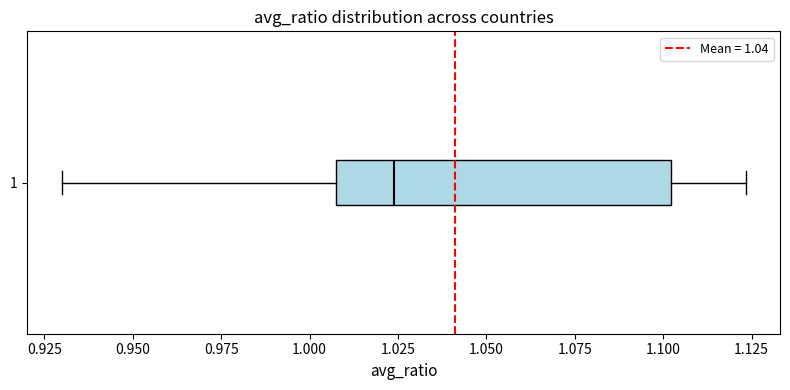

Read this box plot against the x-axis: the position of the median line, the range covered by the box, and the ends of both whiskers. The values are not printed on the chart, so give them approximately, as read against the axis.

median 1.025, box 1.010 to 1.100, whiskers 0.930 to 1.125